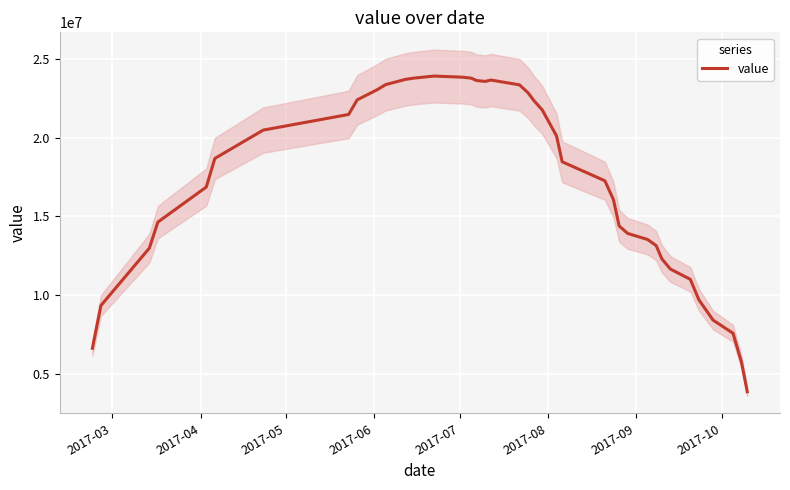

Reading left to right, transcribe all the data shown in this chart.

6657883.5	9363362.2	12995117.5	14646445.0	16863222.6	18673066.4	20468886.6	21458172.9	22383814.7	23022739.3	23349160.1	23681158.4	23761372.6	23889228.0	23818126.3	23759040.1	23603612.8	23550938.2	23637908.4	23483545.1	23333836.8	22832535.7	22351084.5	21744024.3	20105086.1	18461492.8	17260256.0	16068457.9	14401607.2	13926554.6	13542292.7	13158030.9	12320800.6	11671327.1	11021853.5	9727348.7	8438894.2	7608889.5	5758083.6	3907277.8